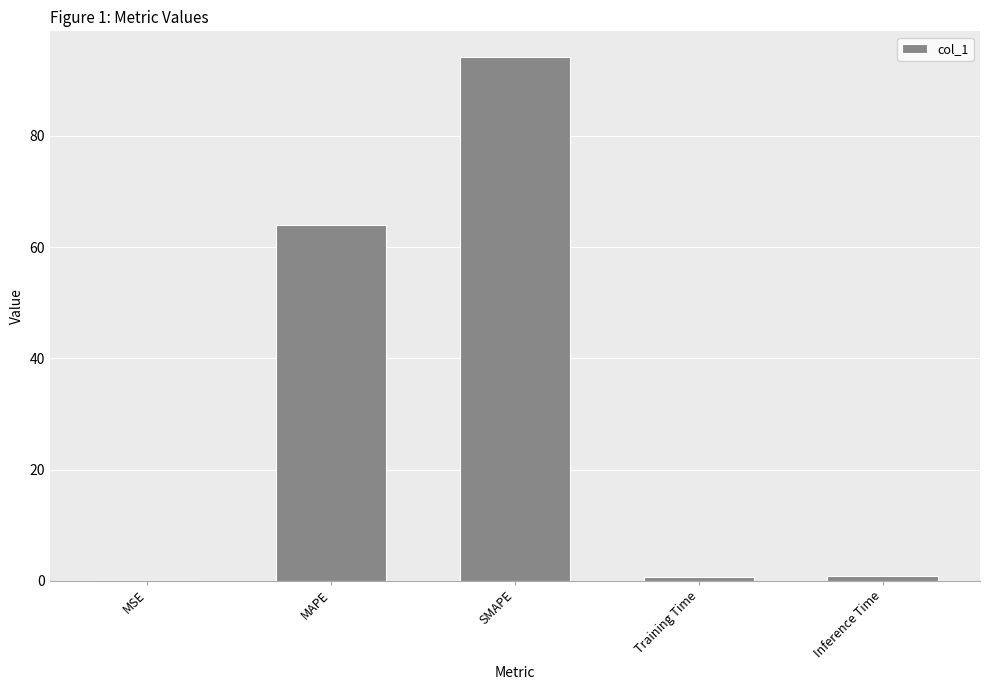

Is it true that the value at MAPE is 25.3?

False